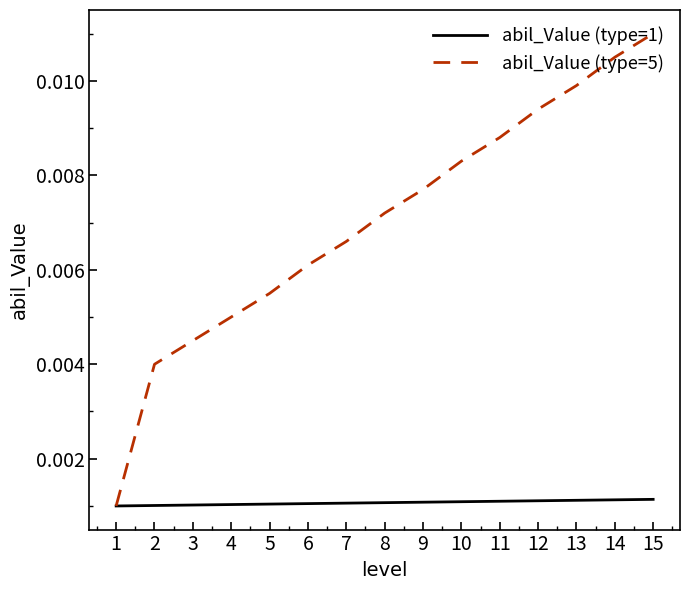

Rank the series by their average value, from highest to lowest.

abil_Value (type=5), abil_Value (type=1)